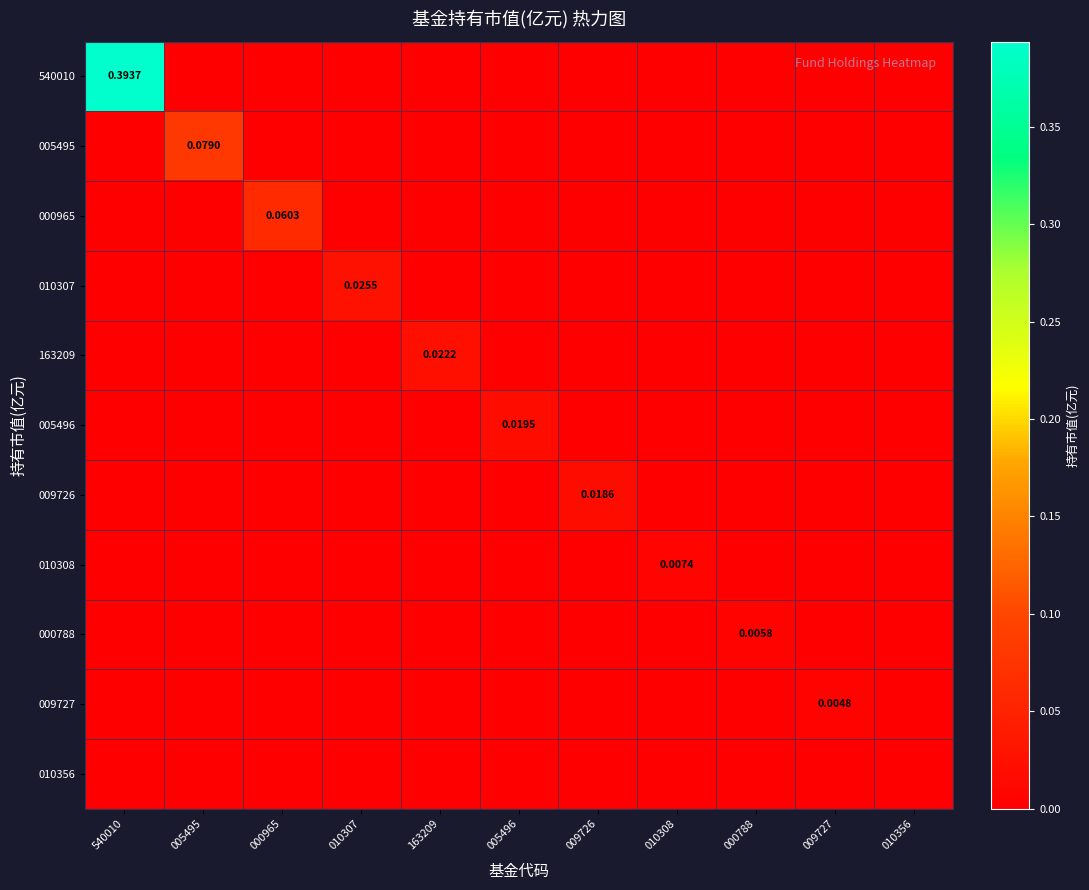

How many values in 010307 are above zero?

1